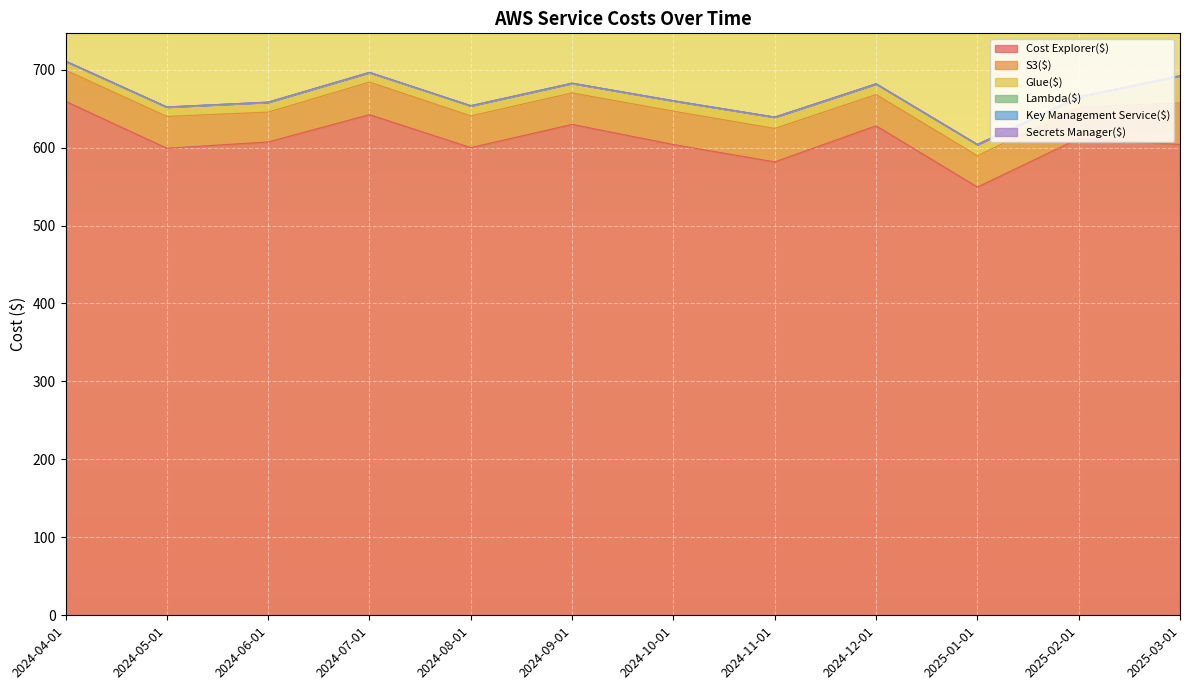

What is the maximum value for Glue($)?

34.6